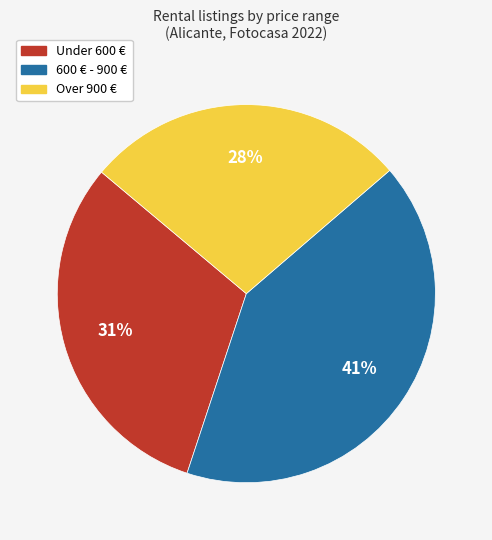

Count the number of slices in the pie.

3